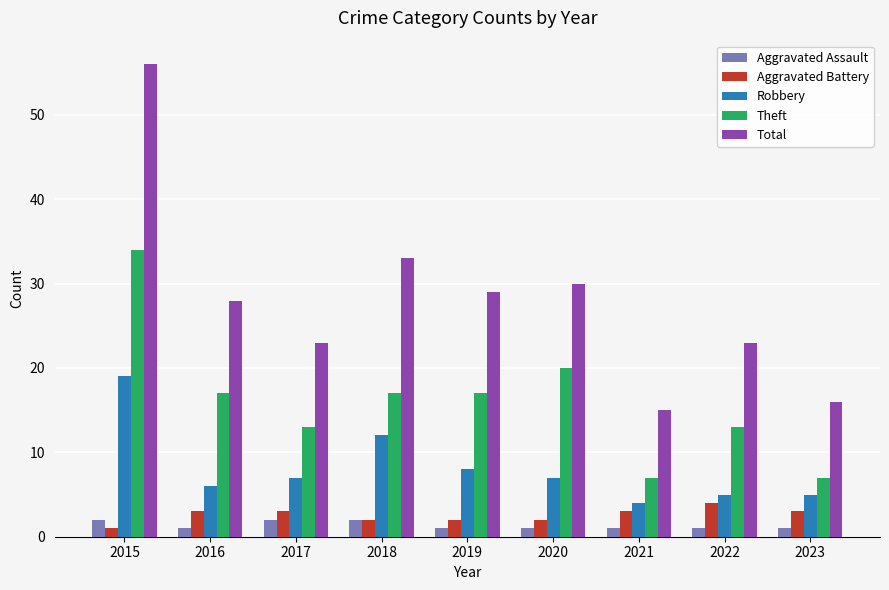

What is the difference between the Aggravated Battery values at 2020 and 2022?

2